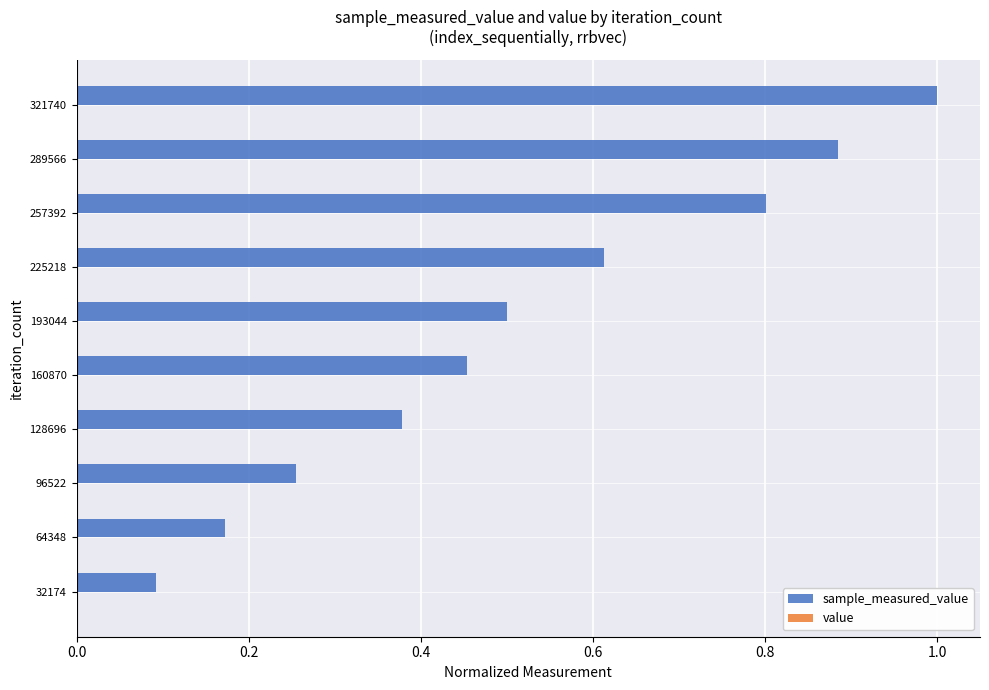

At which category is the sum across all series the highest?

321740